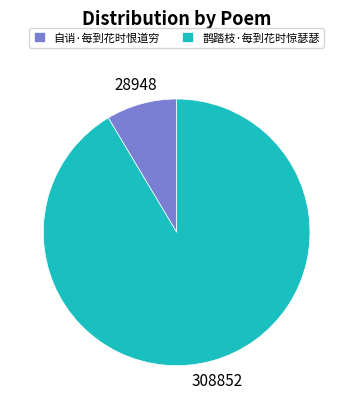

The 鹊踏枝·每到花时惊瑟瑟 slice represents 91% of the pie. True or false?

True